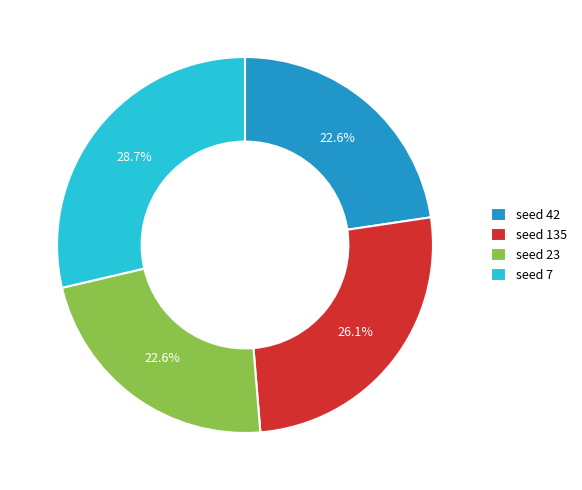

What is the ratio of the value at seed 135 to the value at seed 23?

1.2